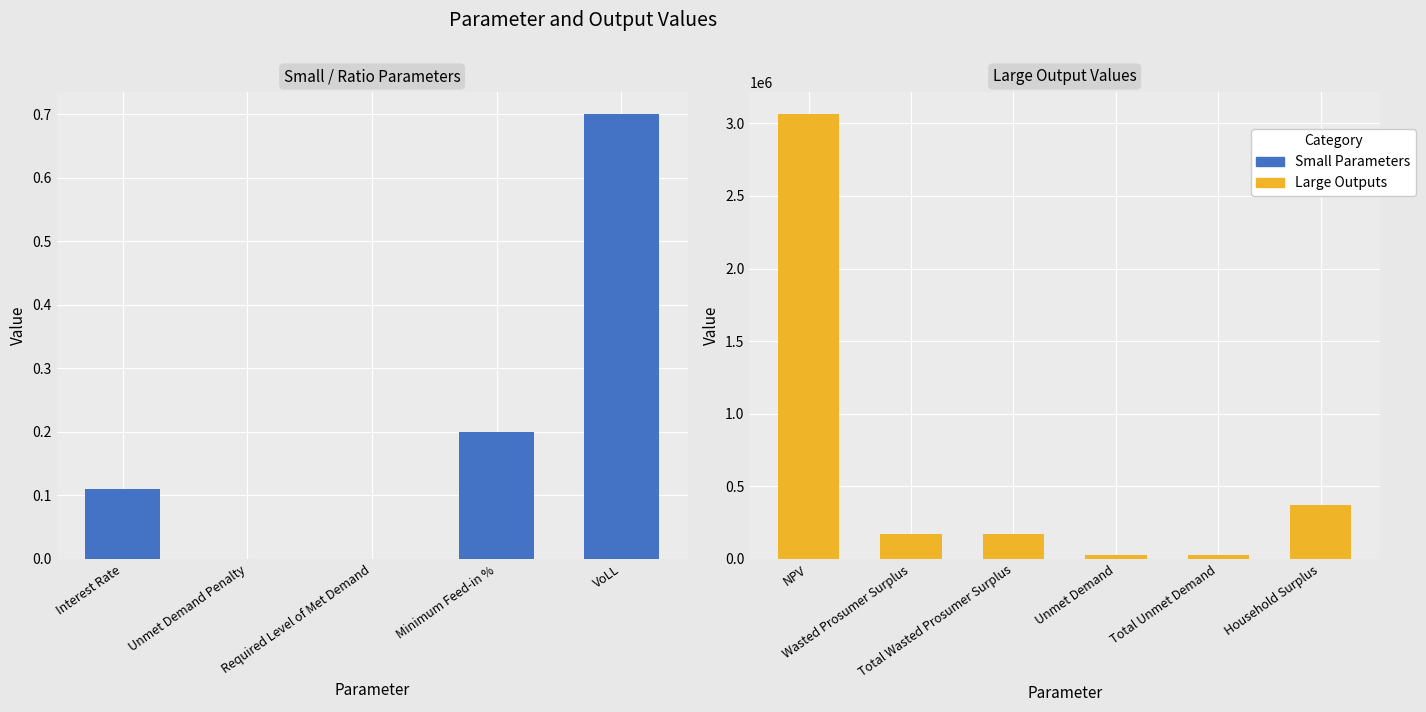

Where does the data first go above 25277?

NPV